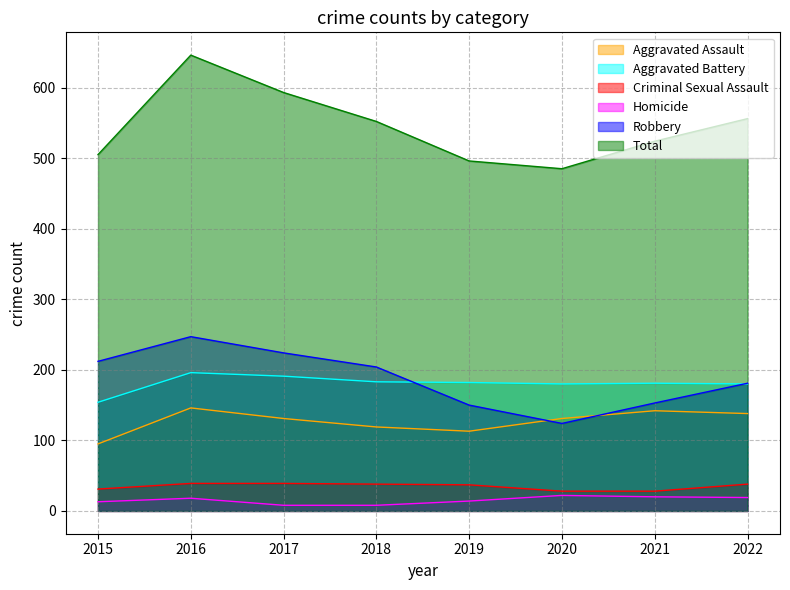

What is the difference between the Total values at 2017 and 2022?

37